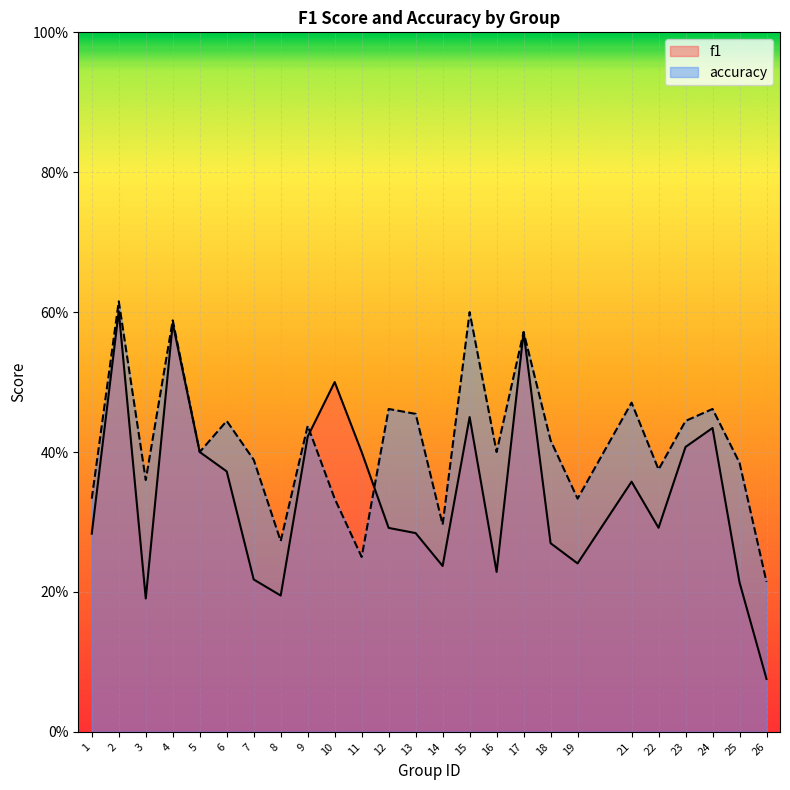

Reading right to left, list all the values displayed in this chart.

f1: 26=0.1	25=0.2	24=0.4	23=0.4	22=0.3	21=0.4	19=0.2	18=0.3	17=0.6	16=0.2	15=0.5	14=0.2	13=0.3	12=0.3	11=0.4	10=0.5	9=0.4	8=0.2	7=0.2	6=0.4	5=0.4	4=0.6	3=0.2	2=0.6	1=0.3
accuracy: 26=0.2	25=0.4	24=0.5	23=0.4	22=0.4	21=0.5	19=0.3	18=0.4	17=0.6	16=0.4	15=0.6	14=0.3	13=0.5	12=0.5	11=0.2	10=0.3	9=0.4	8=0.3	7=0.4	6=0.4	5=0.4	4=0.6	3=0.4	2=0.6	1=0.3